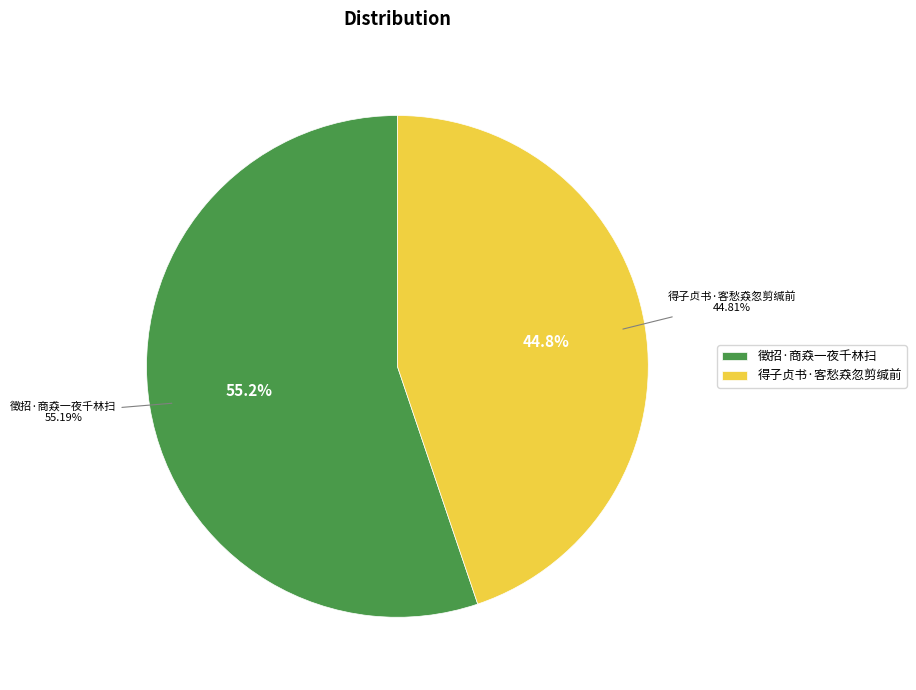

What percentage is the 徵招·商猋一夜千林扫 slice, to the nearest percent?

55%